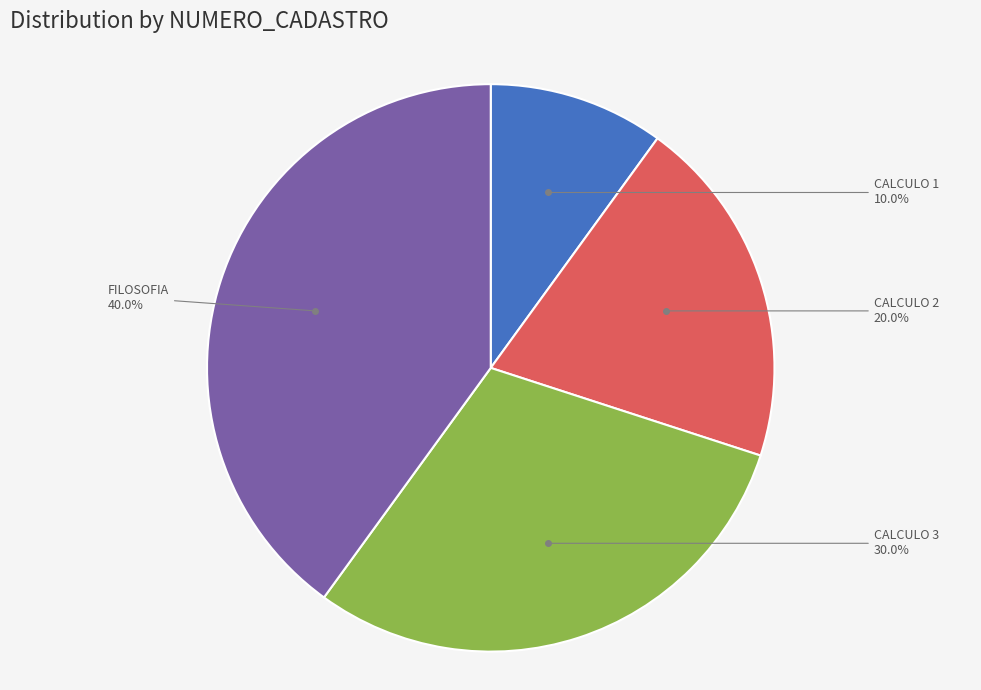

True or false: CALCULO 2 accounts for 34% of the total.

False